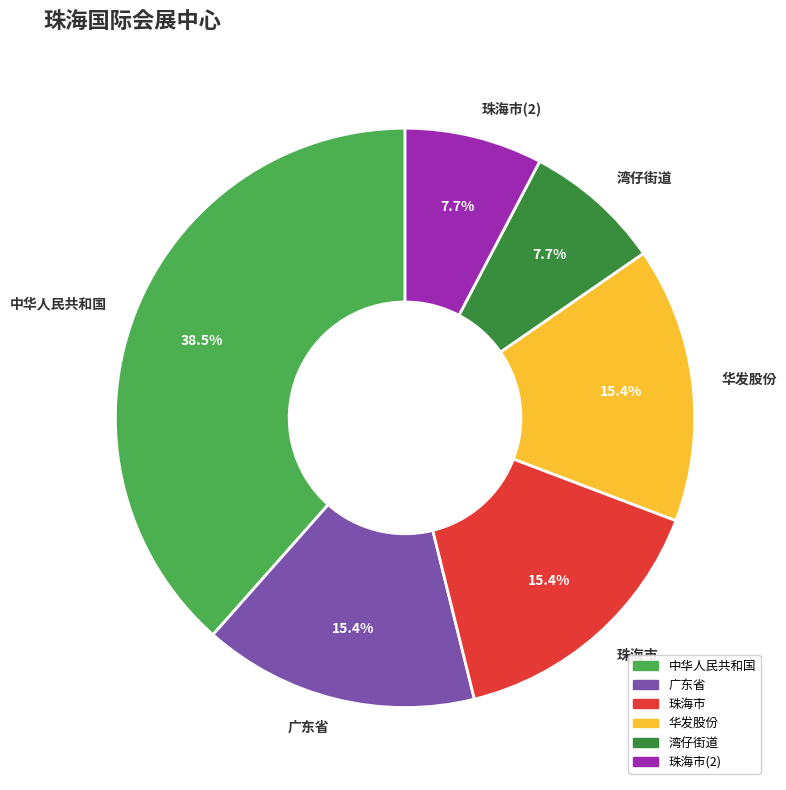

To the nearest percent, what portion does 广东省 represent?

15%